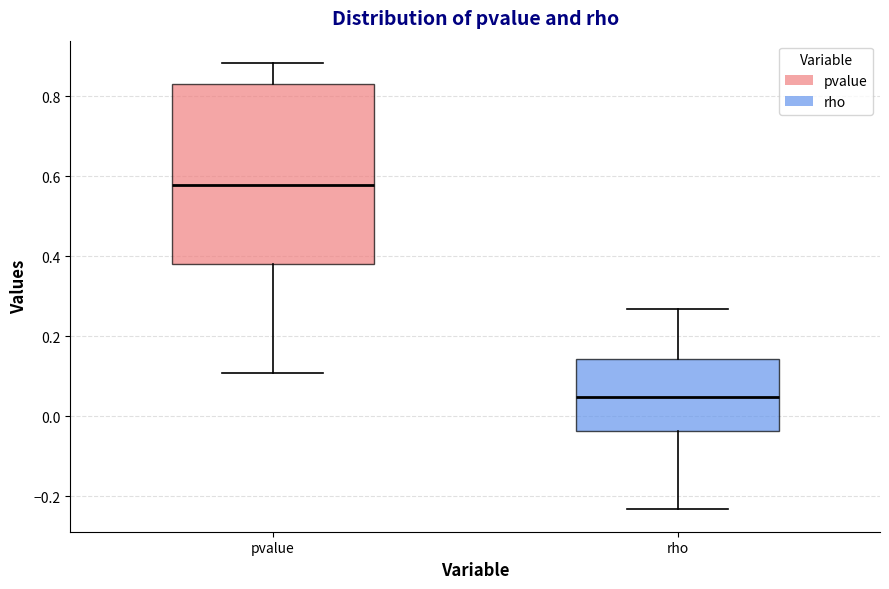

Reading left to right, read every box against the y-axis: the position of its median line, the range the box covers, and the ends of its whiskers. The values are not printed on the chart, so give them approximately, as read against the axis.

pvalue: median 0.58, box 0.38 to 0.84, whiskers 0.10 to 0.88
rho: median 0.04, box -0.04 to 0.14, whiskers -0.24 to 0.26